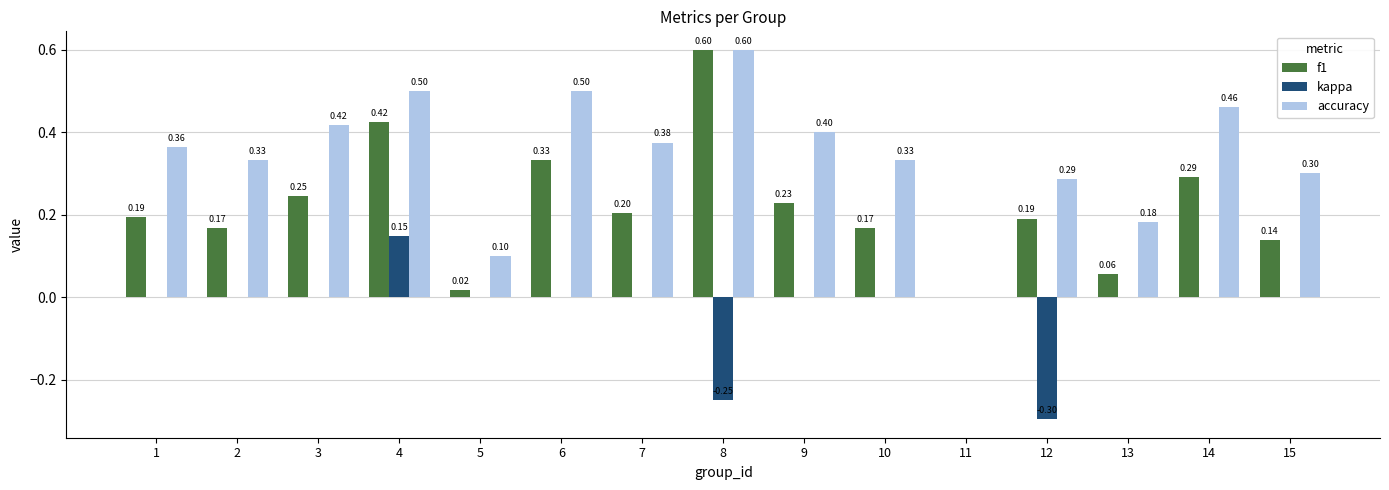

Which series changed the most between 5 and 9?

accuracy